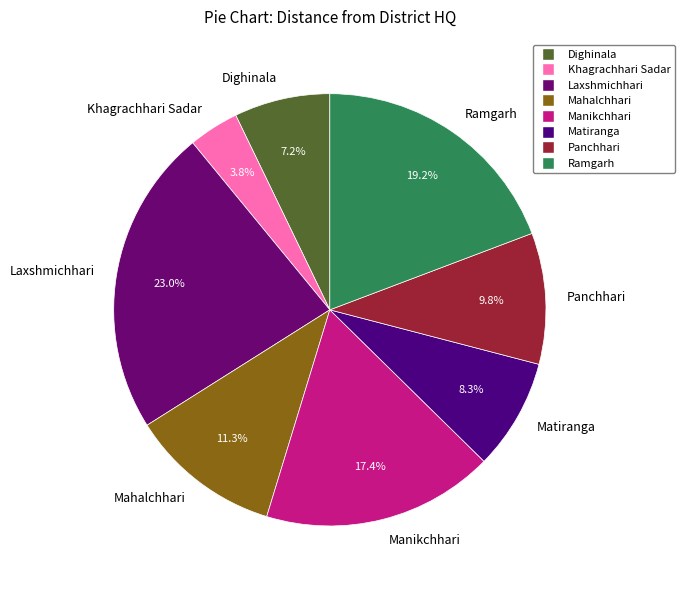

Between Dighinala and Ramgarh, which is larger?

Ramgarh